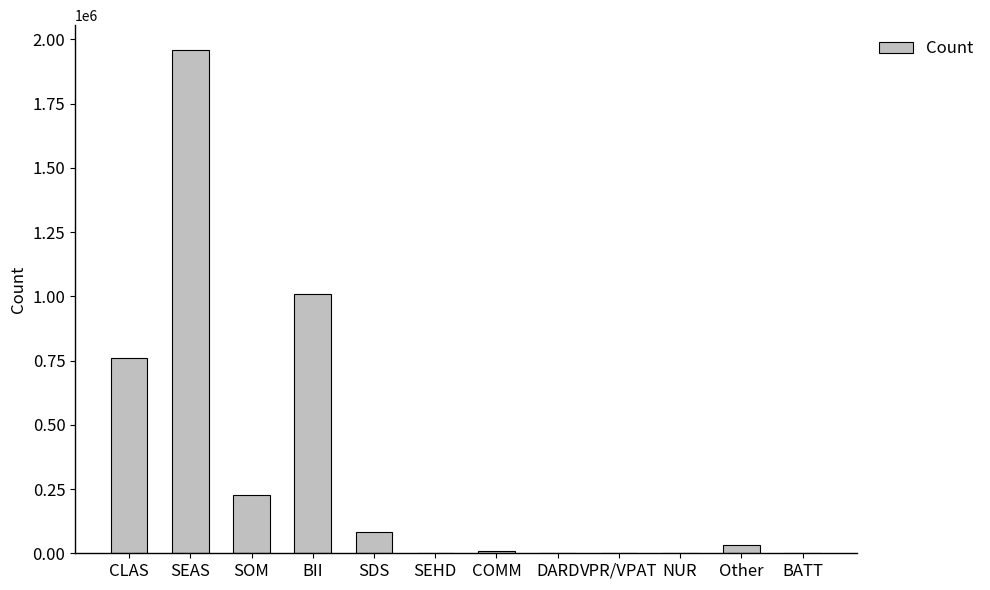

What is the sum of all values?

4079237.9